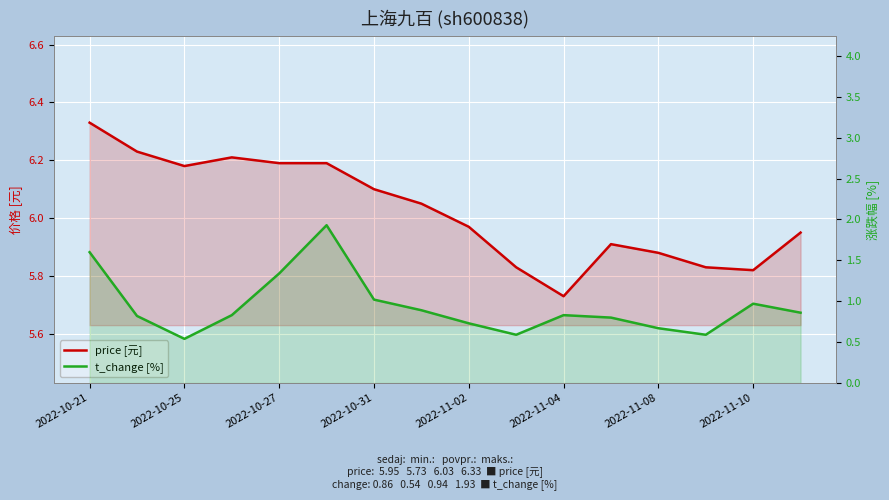

Is it true that t_change [%] equals 0.9 at 2022-11-10?

True